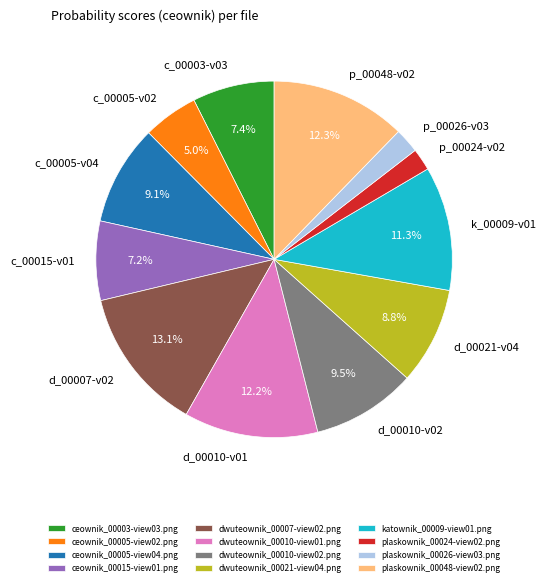

Which has a higher value, dwuteownik_00010-view02.png or dwuteownik_00010-view01.png?

dwuteownik_00010-view01.png